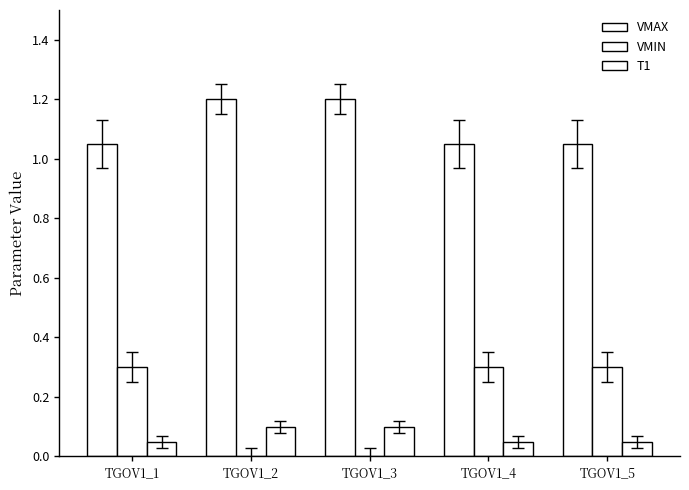

True or false: VMIN has a value of 0.3 at TGOV1_5.

True